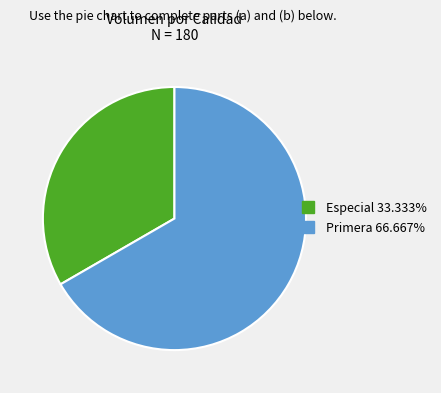

How many slices are in this pie chart?

2